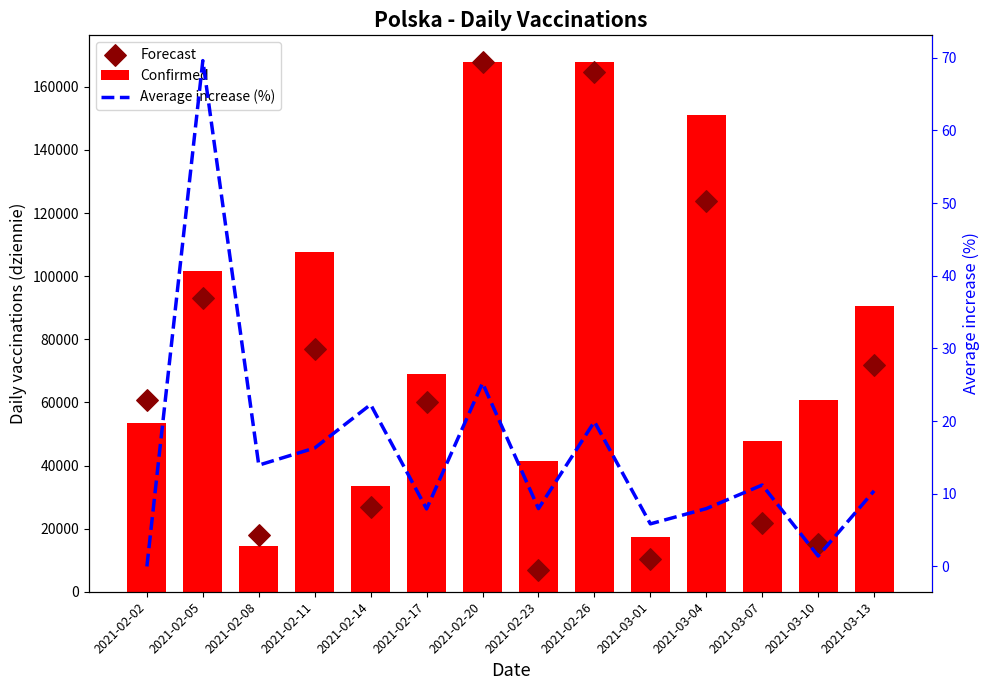

Which series has the largest total across all categories?

Confirmed